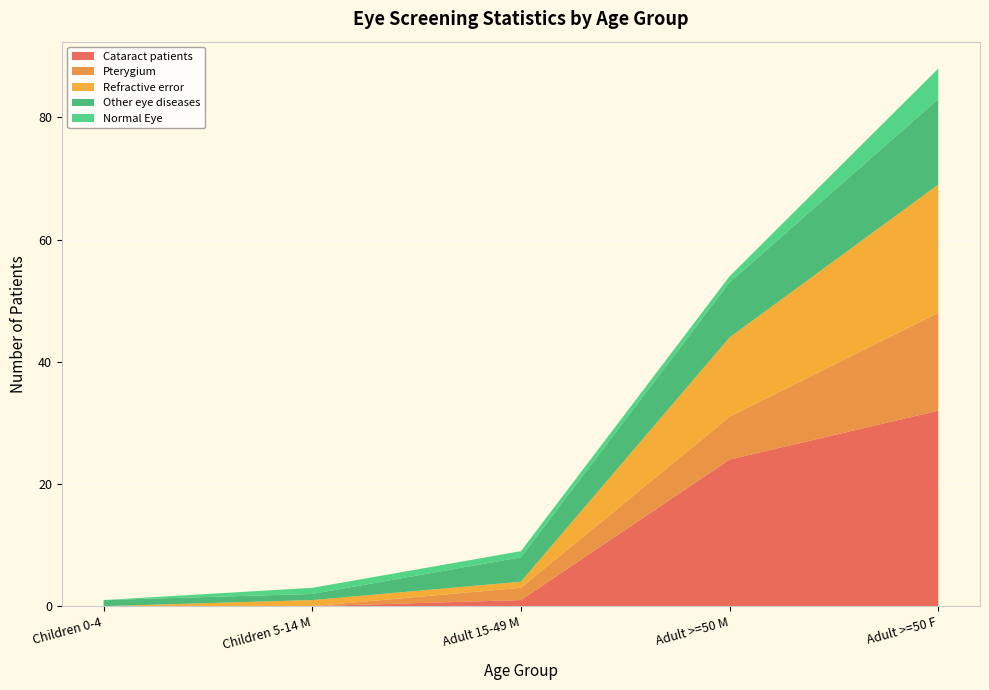

Reading left to right, what are all the values shown in this chart?

Cataract patients: 0	0	1	24	32
Pterygium: 0	0	2	7	16
Refractive error: 0	1	1	13	21
Other eye diseases: 1	1	4	9	14
Normal Eye: 0	1	1	1	5